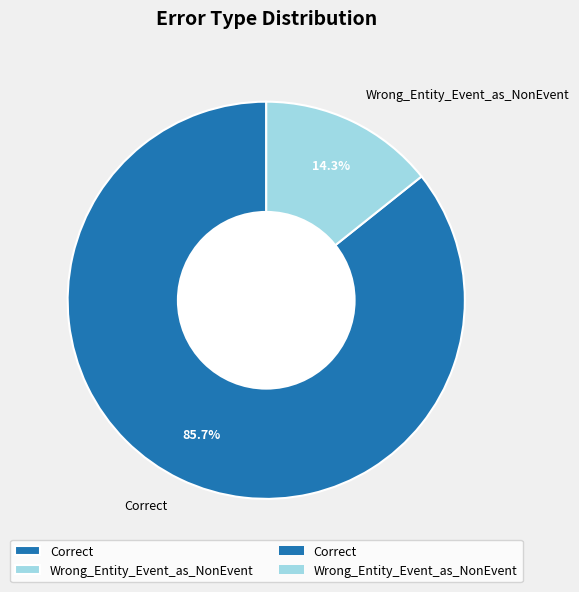

Rank the categories by value from lowest to highest.

Wrong_Entity_Event_as_NonEvent, Correct